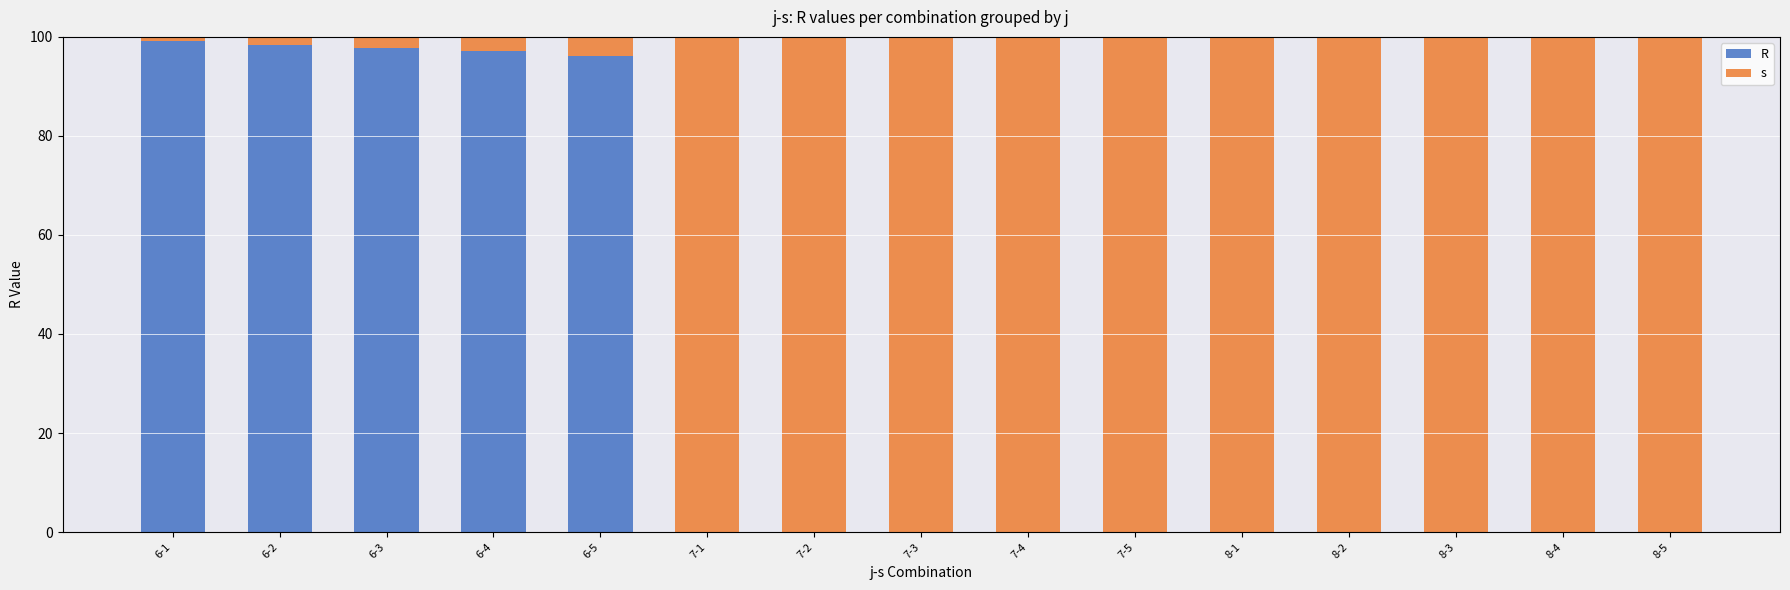

What is the total value across all series at 7-3?

100.0